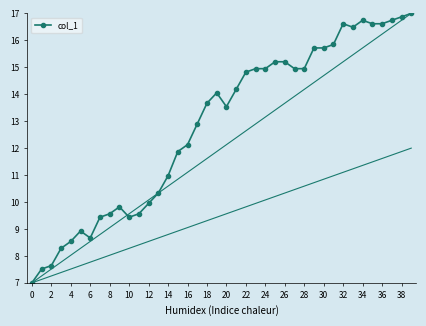

At which category does the chart reach its peak across all series?

39